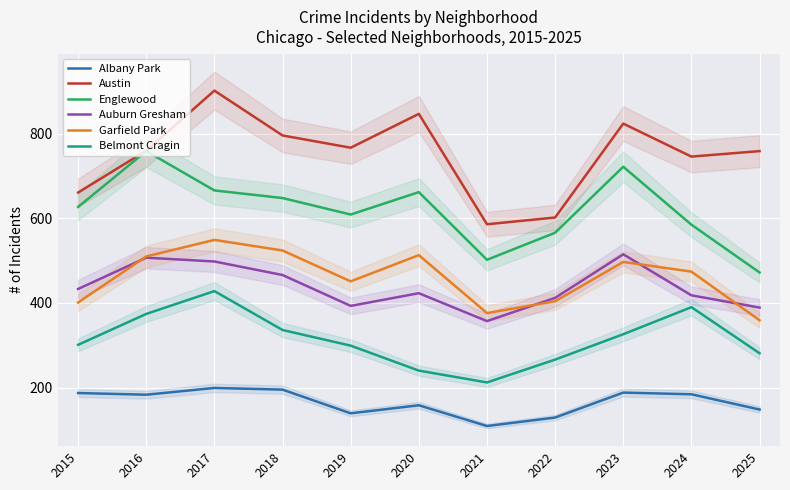

At how many categories does at least one series exceed 848?

1